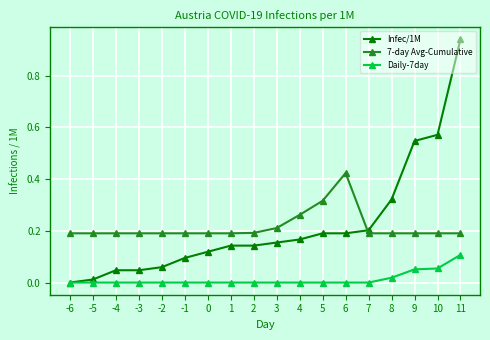

What is the sum of all 7-day Avg-Cumulative values?

3.9